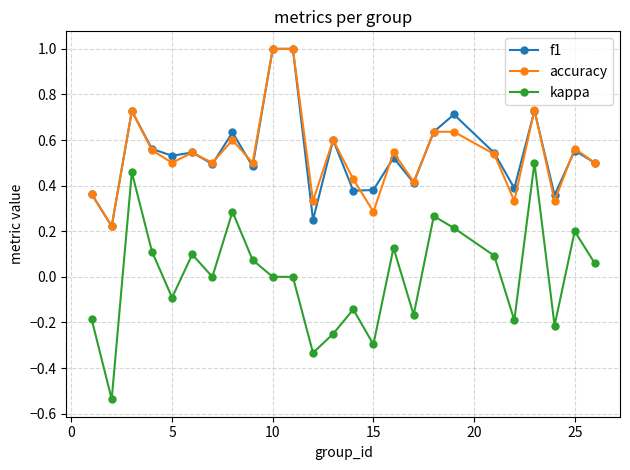

Which series has the largest range (max minus min)?

kappa